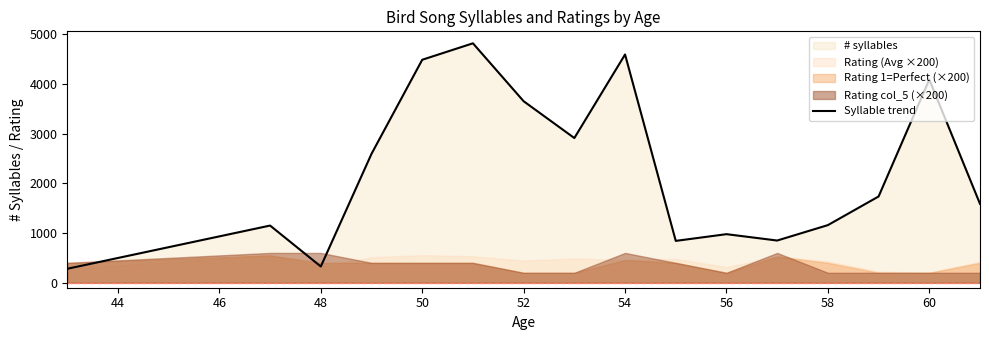

What is the maximum value for Syllable trend?

4815